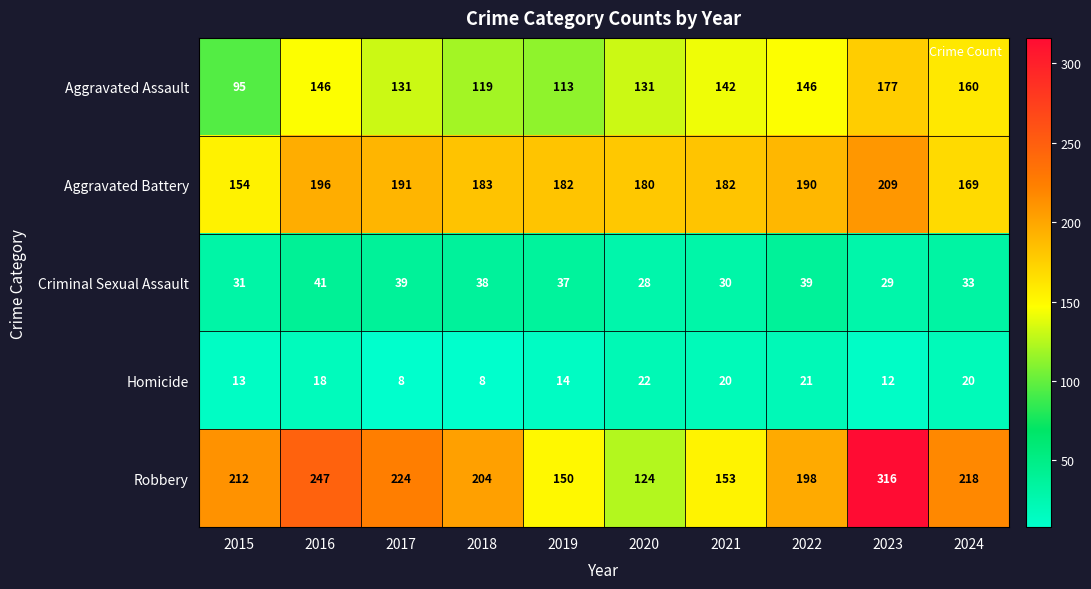

At which label does Aggravated Battery first exceed 183?

2016